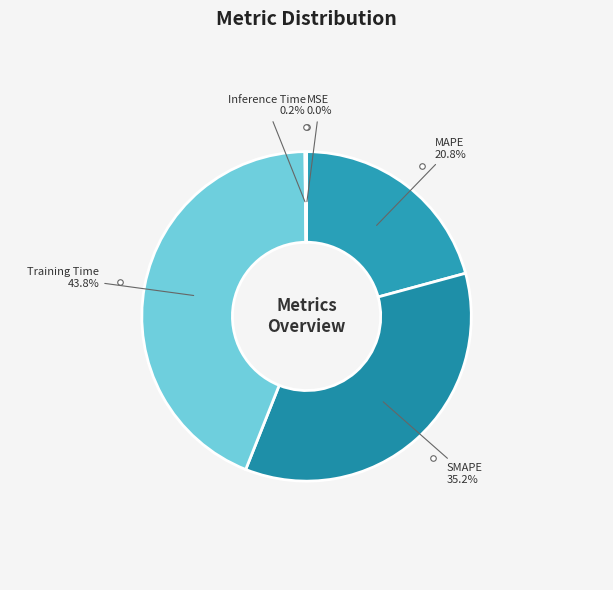

Which slice is the largest?

Training Time